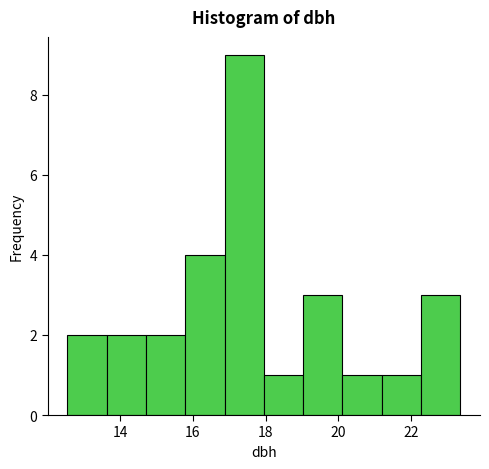

Reading left to right, list every bar in this chart as the range it spans on the x-axis followed by its height. Neither the bar edges nor the heights are printed on the chart, so give them approximately, as read against the axes.

12.6 to 13.6: 2
13.6 to 14.8: 2
14.8 to 15.8: 2
15.8 to 16.8: 4
16.8 to 18.0: 9
18.0 to 19.0: 1
19.0 to 20.2: 3
20.2 to 21.2: 1
21.2 to 22.2: 1
22.2 to 23.4: 3